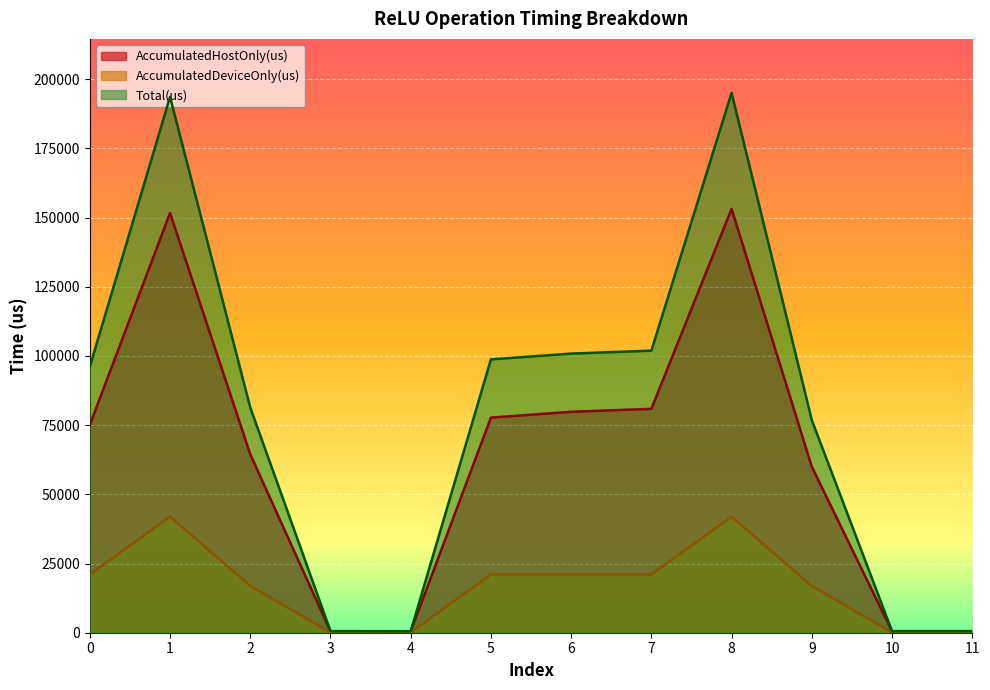

The value of Total(us) at 5 is 98765.0. True or false?

True